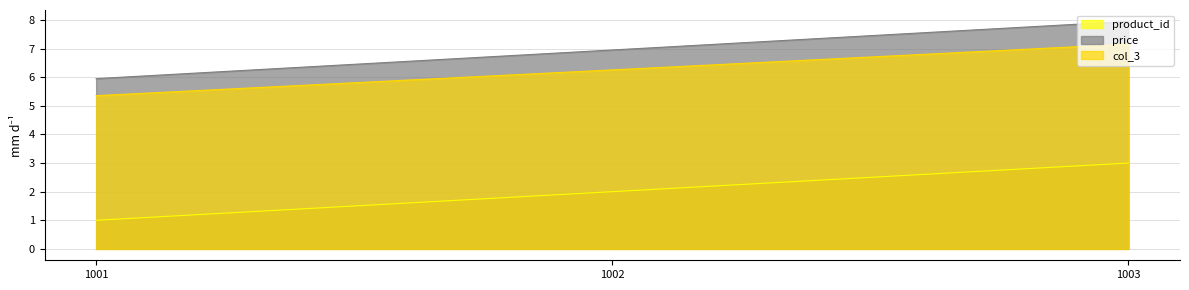

The col_3 series shows 6.3 at 1002. True or false?

True